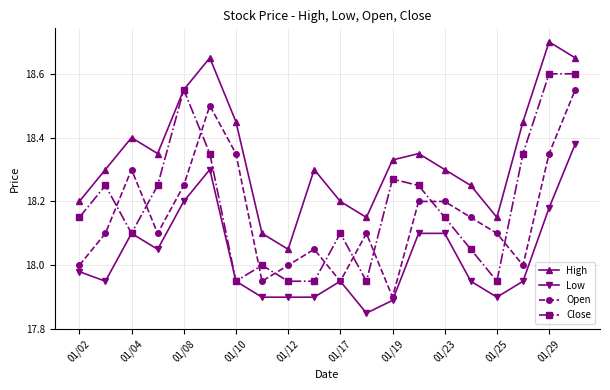

True or false: Open and High cross at least once.

False